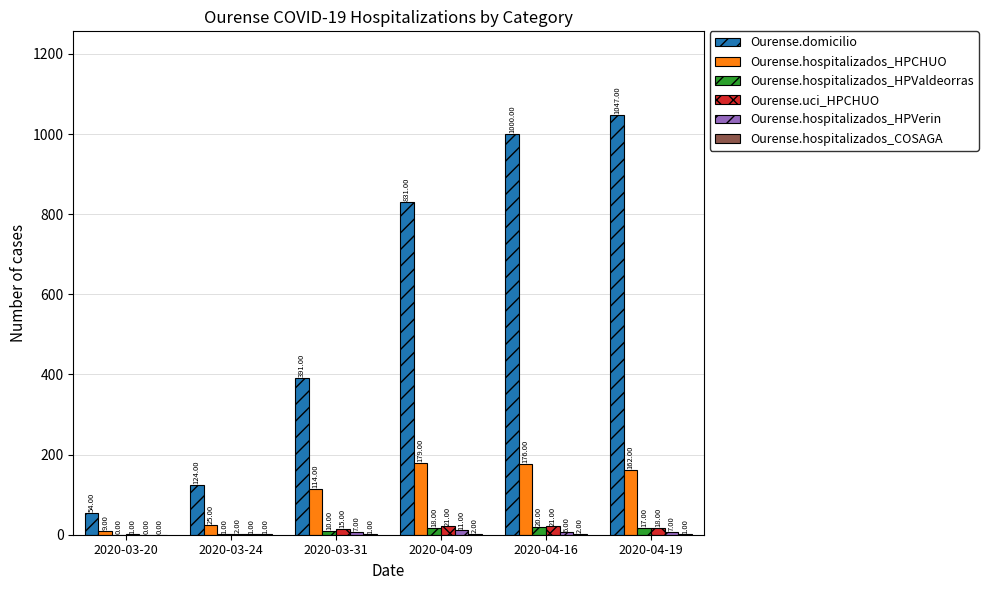

What is the sum of all Ourense.uci_HPCHUO values?

78